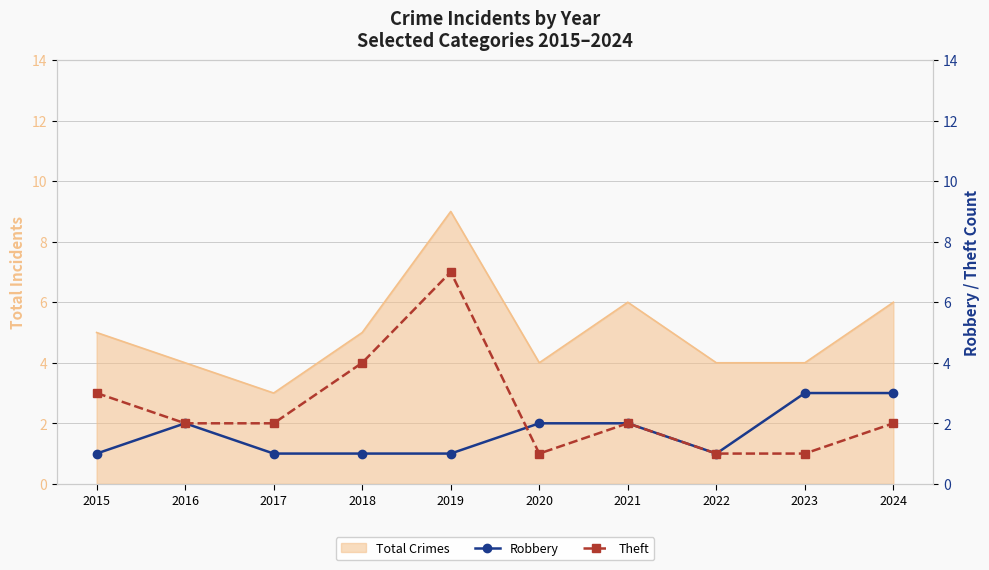

Where is Theft nearest to the value 4?

2018